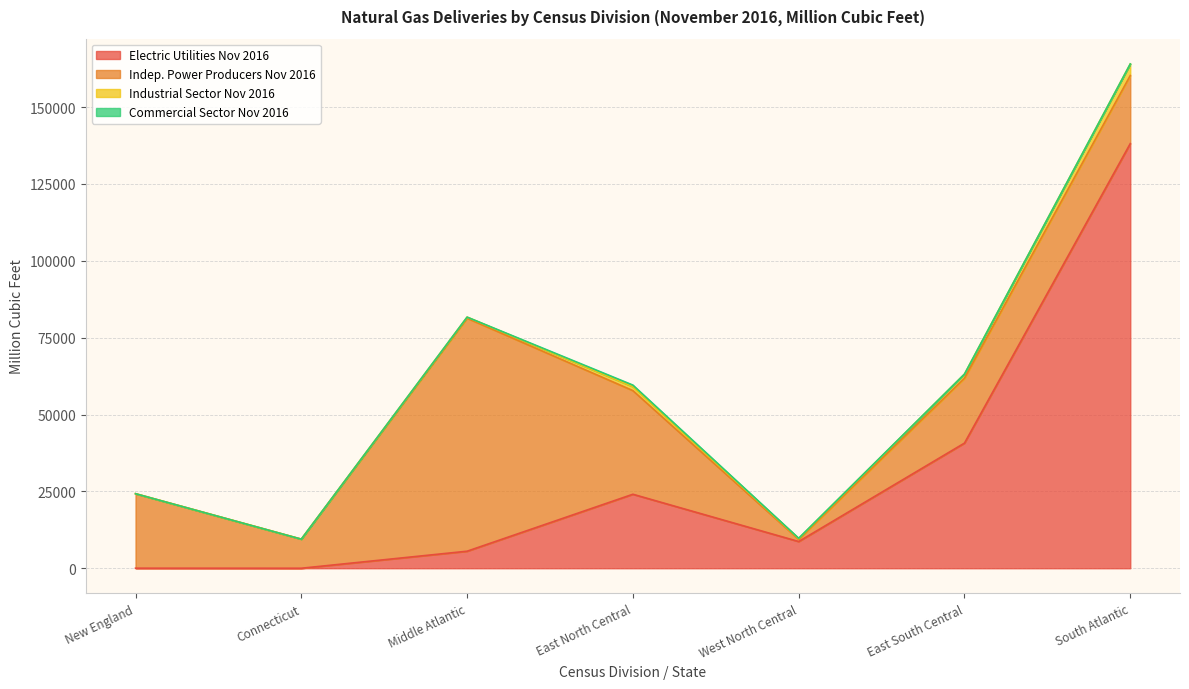

True or false: Commercial Sector Nov 2016 and Electric Utilities Nov 2016 cross at least once.

False